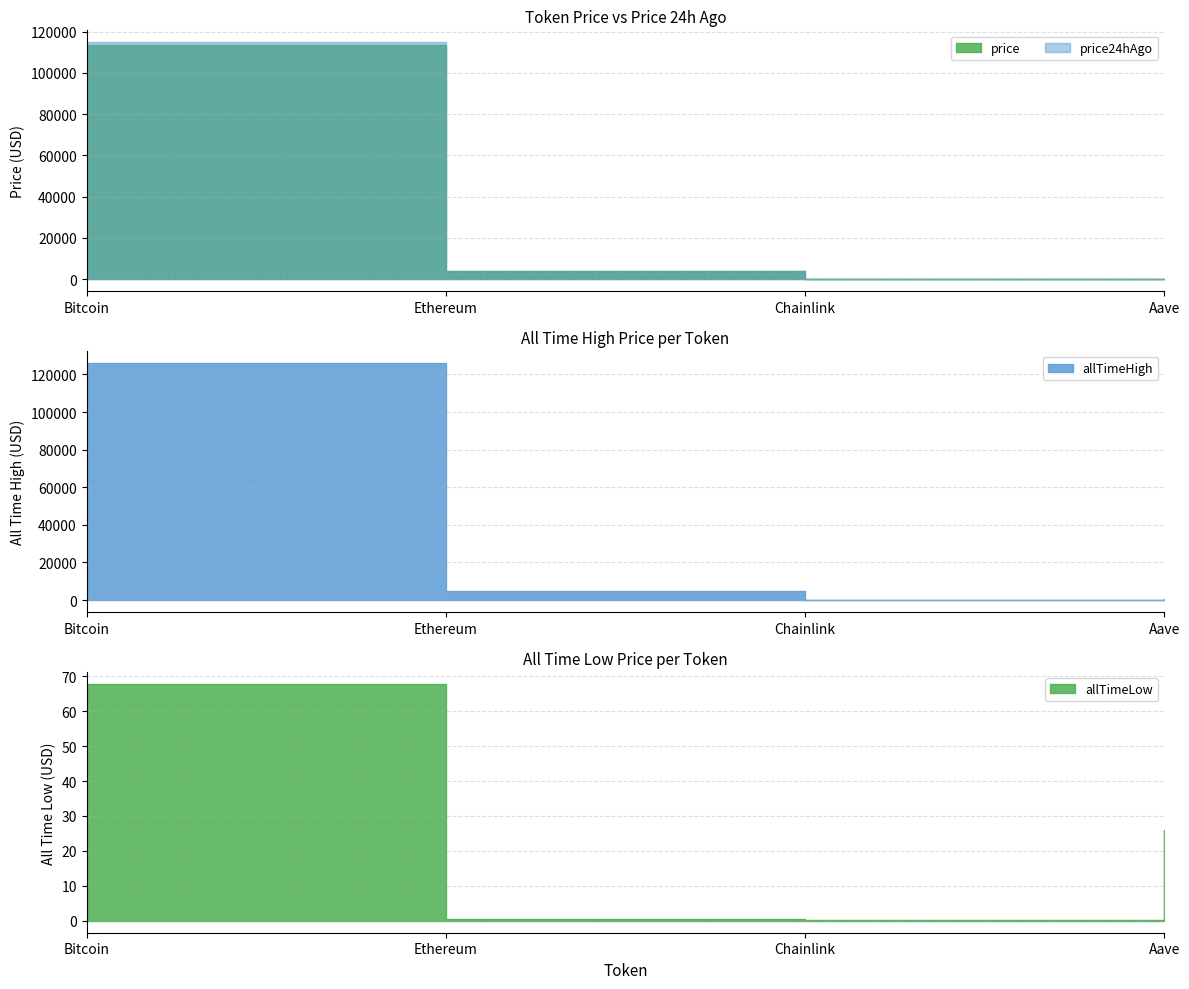

Reading left to right, extract all data points from this chart.

price: Bitcoin=113352.0	Ethereum=4136.8	Chainlink=19.1	Aave=254.1
price24hAgo: Bitcoin=114897.0	Ethereum=4212.6	Chainlink=19.8	Aave=256.5
allTimeHigh: Bitcoin=126080.0	Ethereum=4946.1	Chainlink=52.7	Aave=661.7
allTimeLow: Bitcoin=67.8	Ethereum=0.4	Chainlink=0.1	Aave=26.0